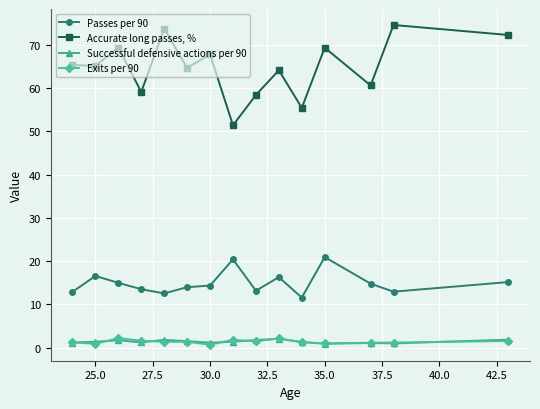

Which series has the largest total across all categories?

Accurate long passes, %